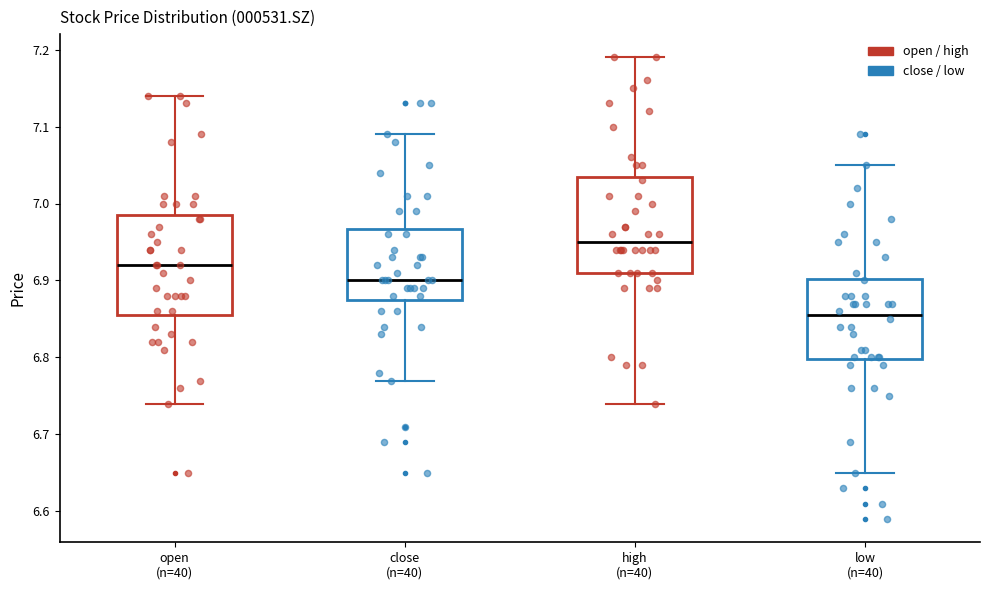

Where is the lower edge of the box for high (n=40) on the y-axis? The values are not printed on the chart, so give them approximately, as read against the axis.

6.91